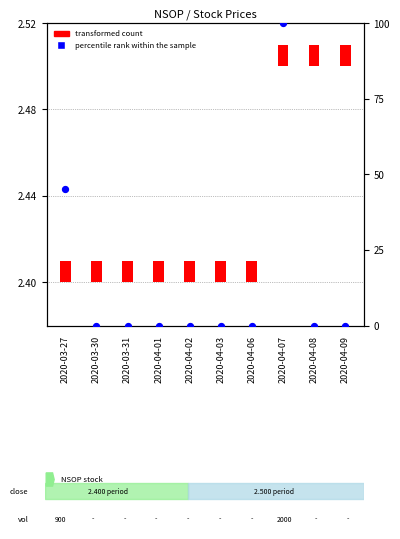

Between 2020-04-02 and 2020-04-01, which is larger?

2020-04-02